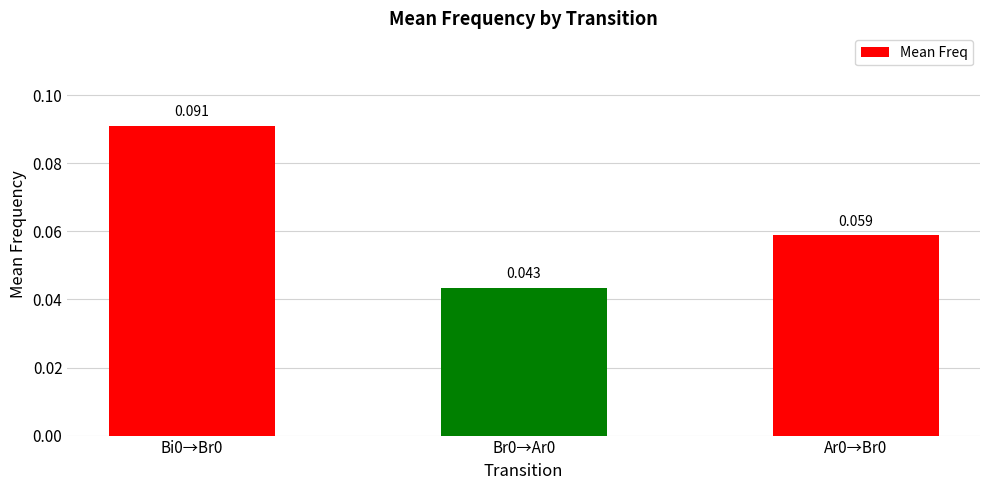

What is the greatest value displayed?

0.1